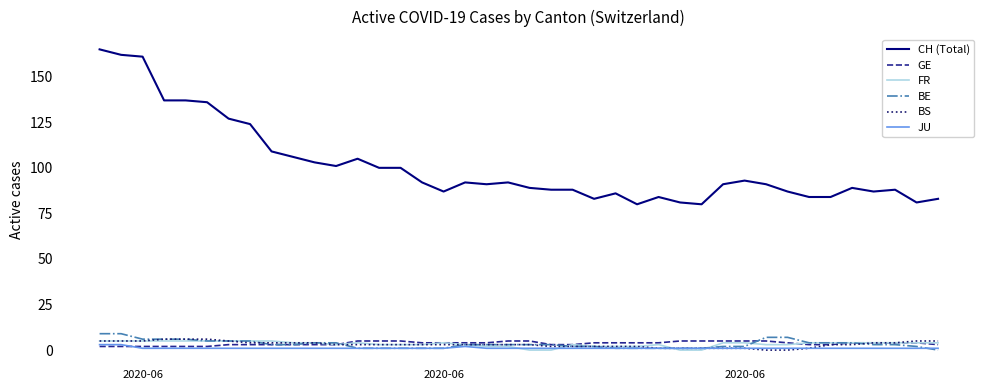

Which series has the largest range (max minus min)?

CH (Total)